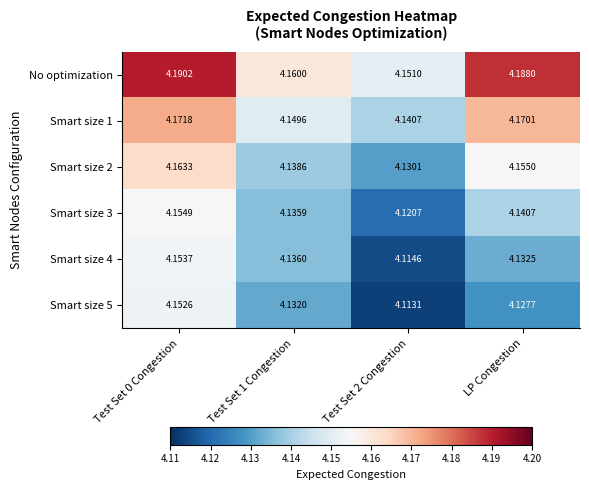

Is the value of No optimization at Test Set 2 Congestion greater than the value of Smart size 4 at Test Set 0 Congestion?

No